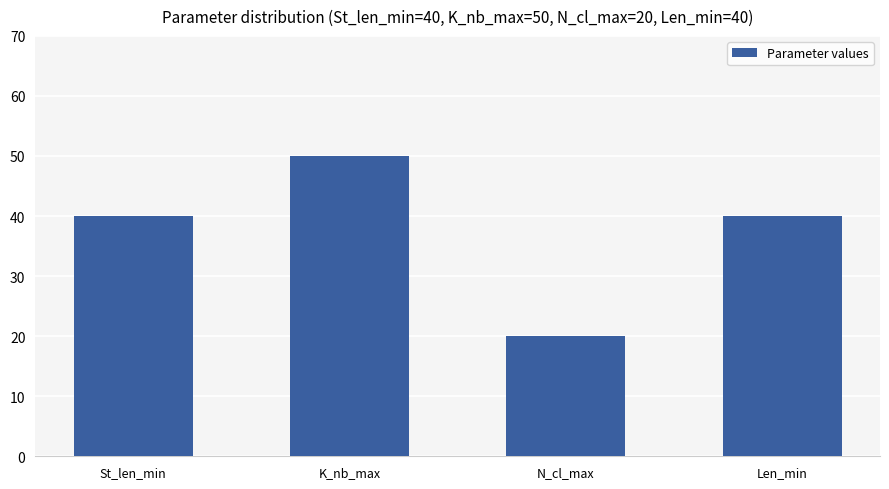

The chart shows a value of 55 at St_len_min. True or false?

False